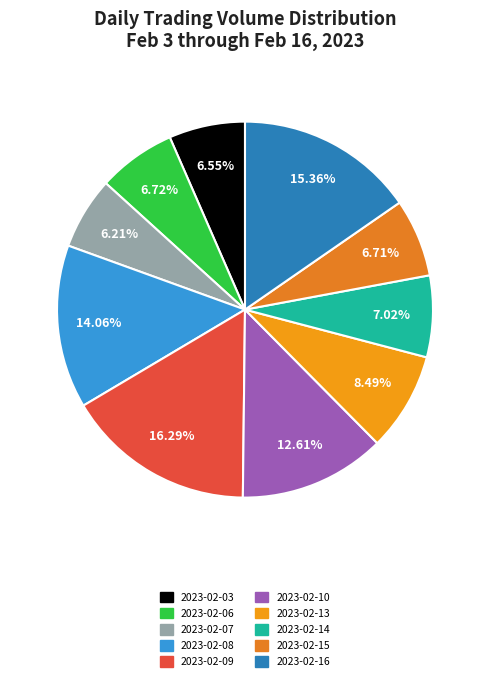

Is the sum of 2023-02-10 and 2023-02-13 greater than half?

No